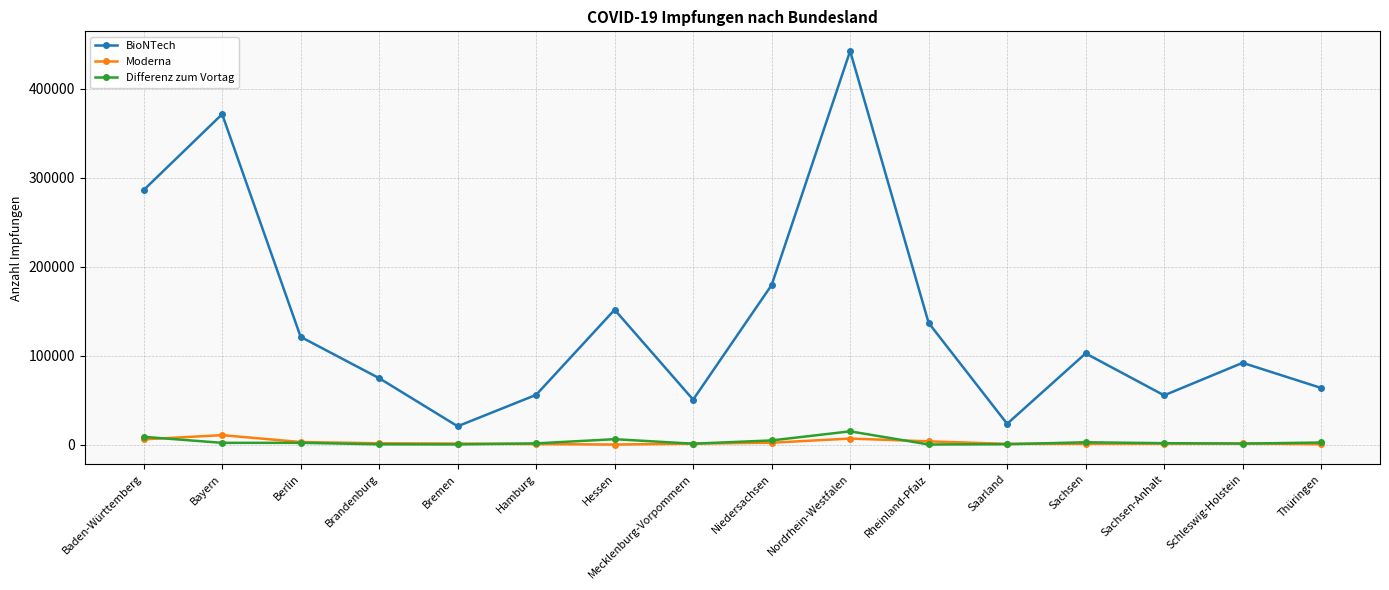

How many distinct data groups are displayed?

3